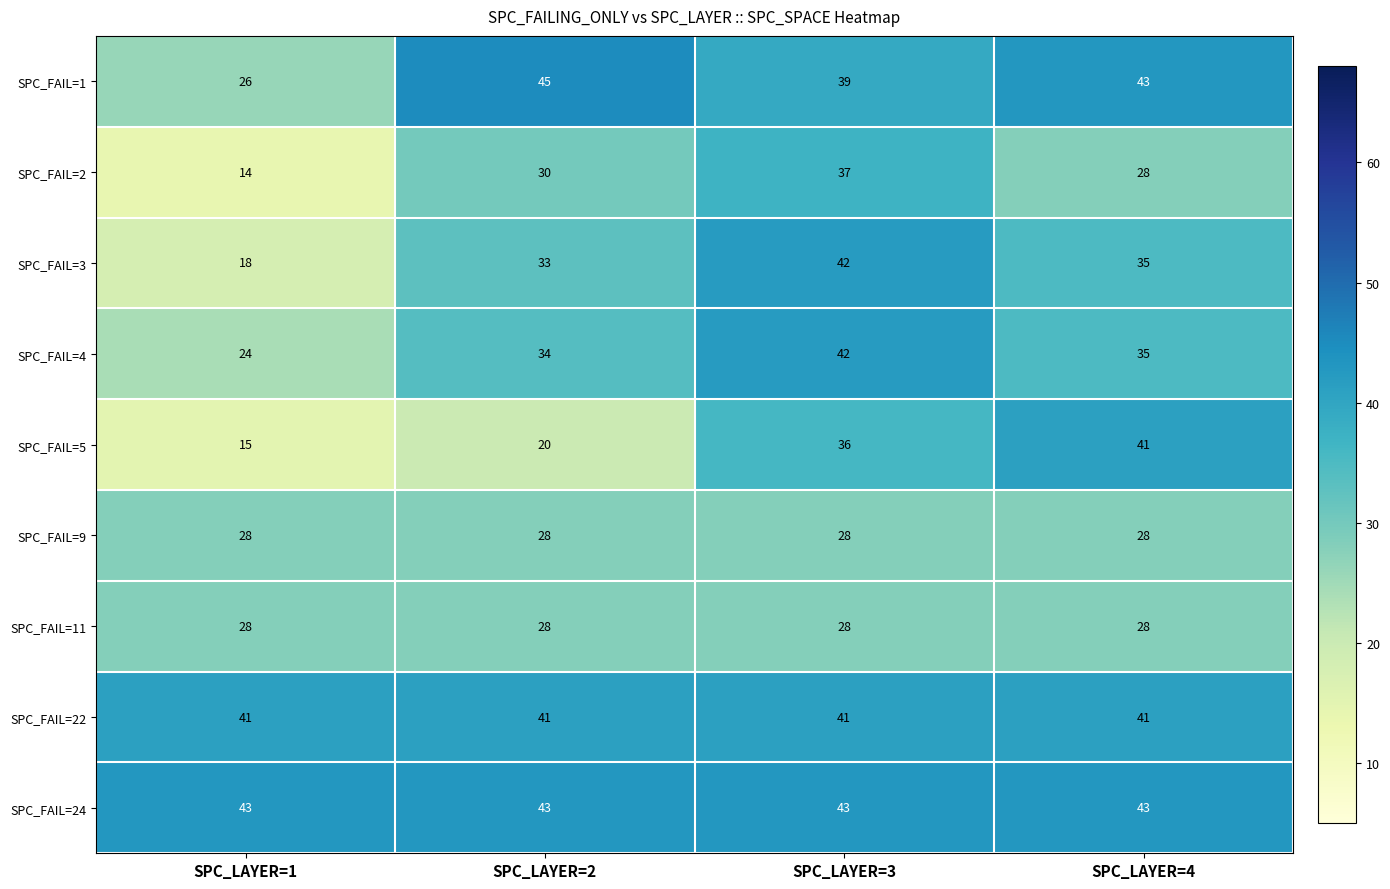

How many data points in SPC_FAIL=3 are less than 35?

2